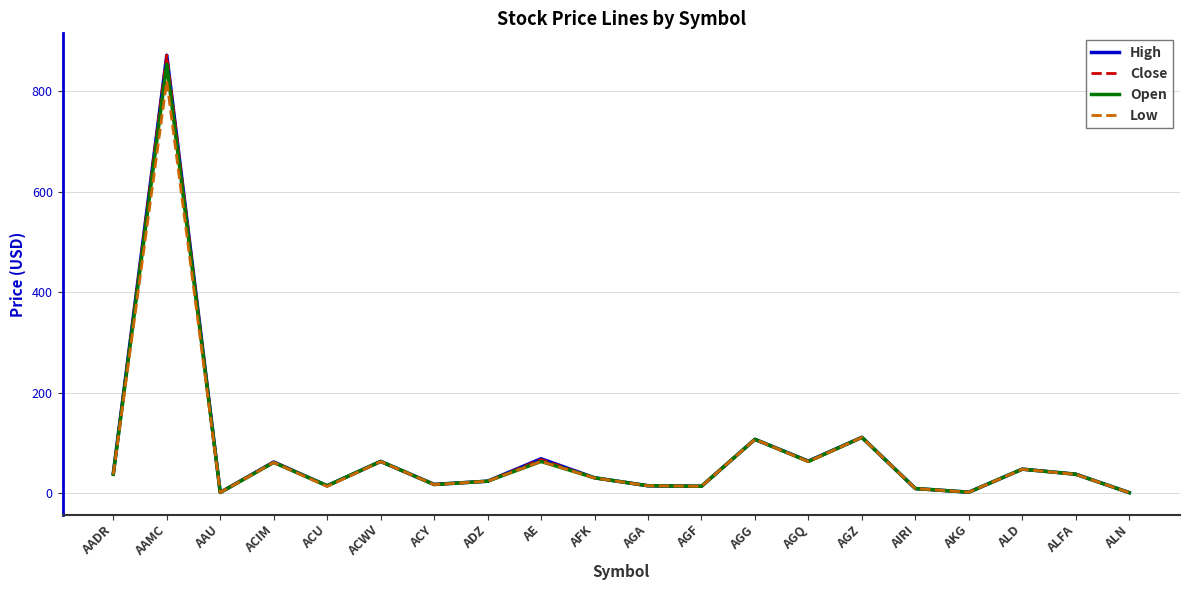

What is the highest value of the Open series?

854.0